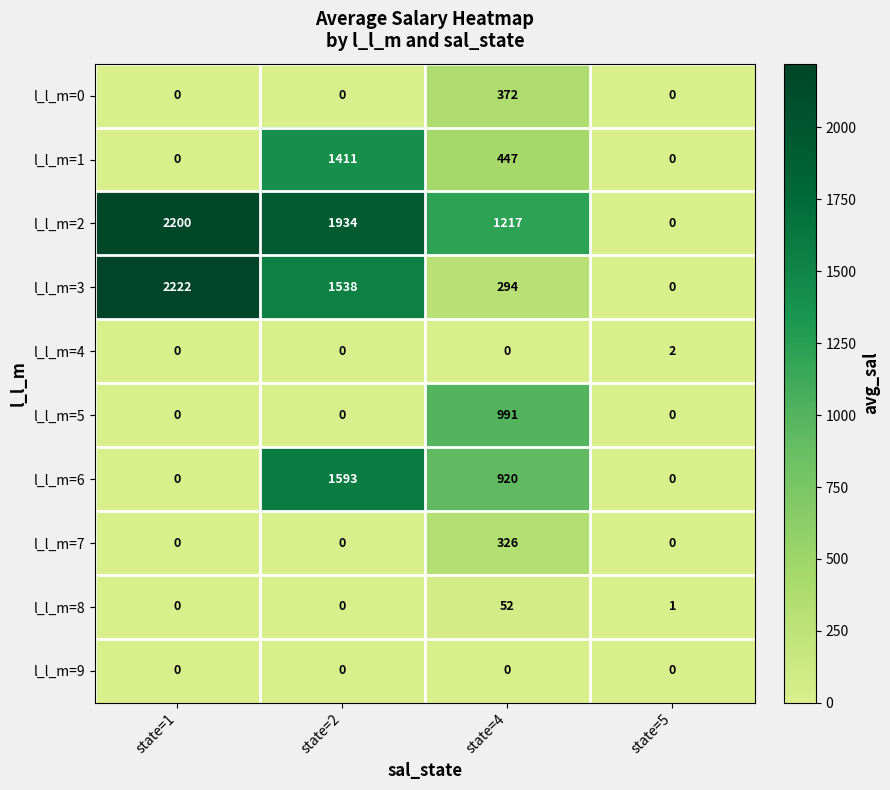

List the series in order of their peak value, highest first.

l_l_m=3, l_l_m=2, l_l_m=6, l_l_m=1, l_l_m=5, l_l_m=0, l_l_m=7, l_l_m=8, l_l_m=4, l_l_m=9